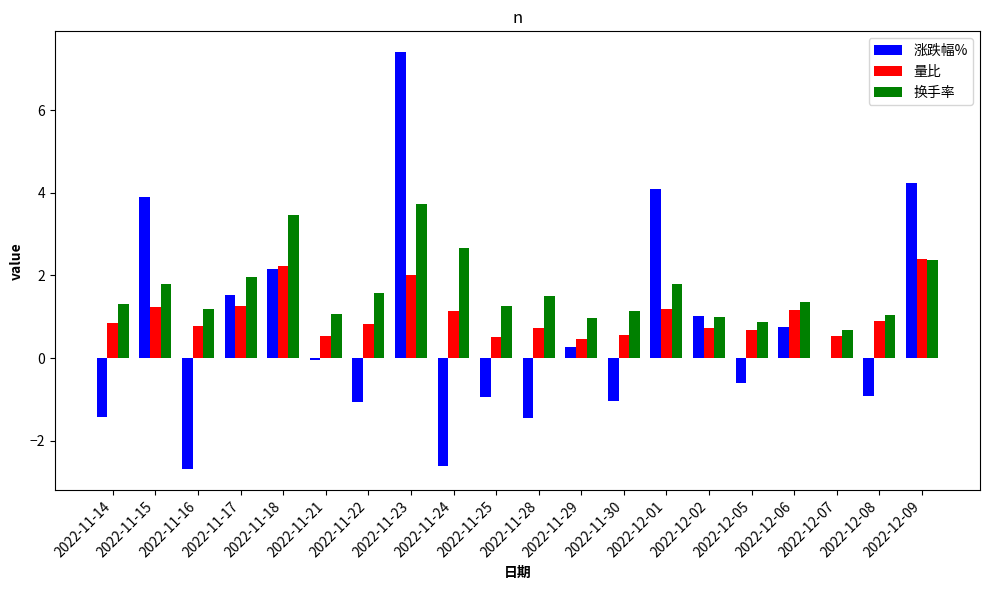

Are the bars grouped side by side (vs. stacked)?

Yes